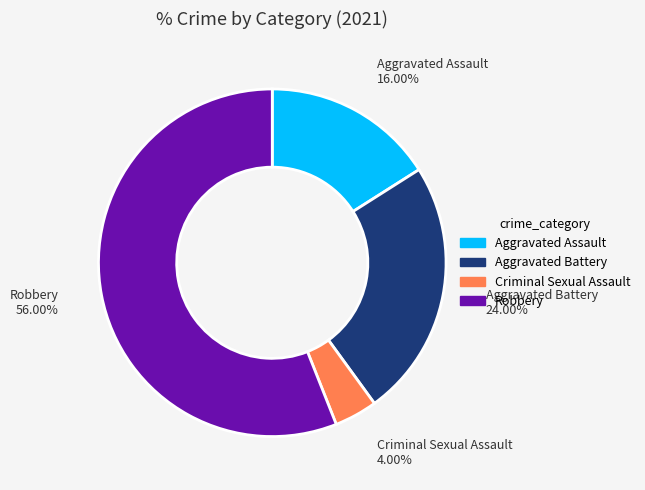

Does Robbery represent more than half of the total?

Yes